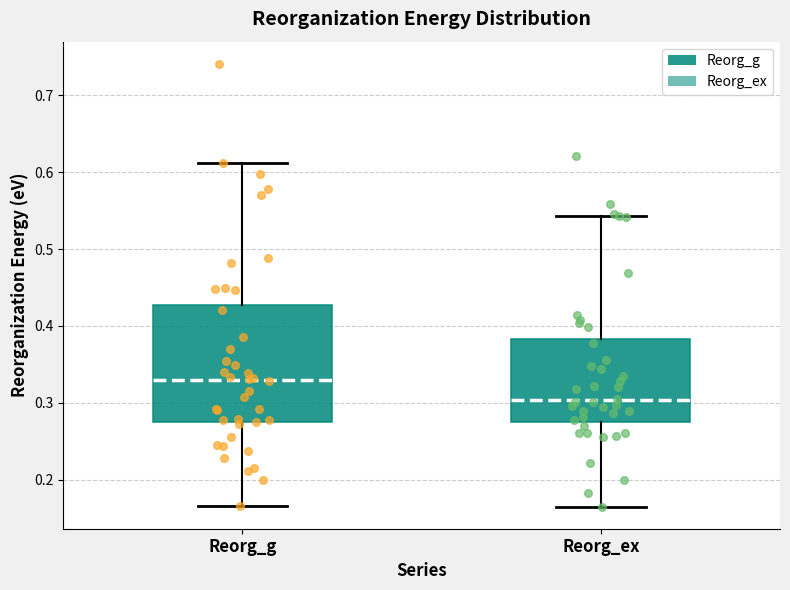

Which box's median line is the lowest?

Reorg_ex